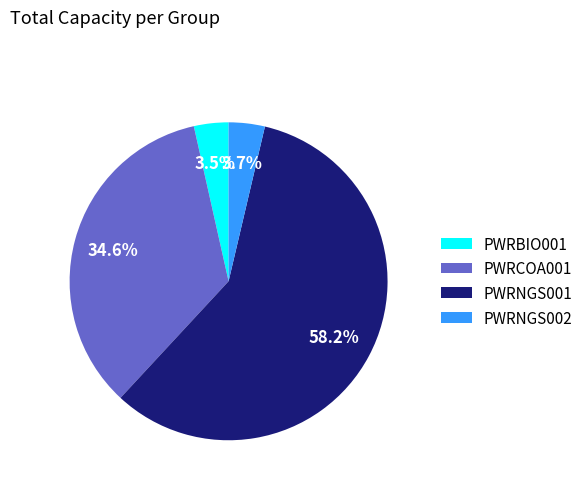

Combined, what portion of the pie is PWRBIO001 and PWRNGS001?

61.7%